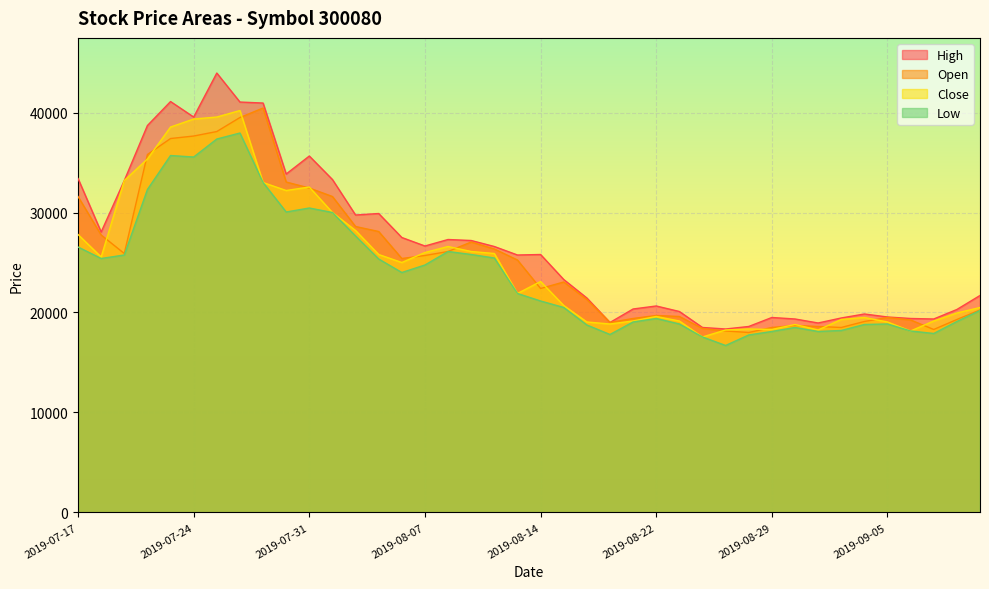

In Open, how many points are lower than both neighbors (excluding endpoints)?

7